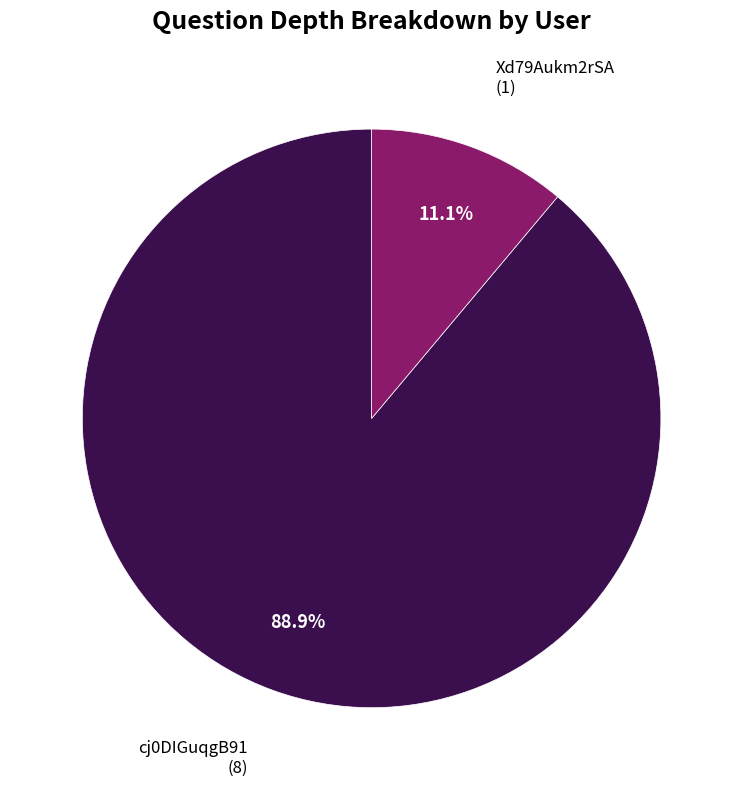

Does any single category account for the majority?

Yes